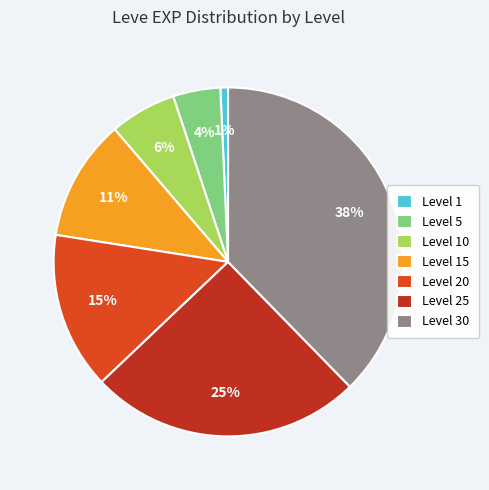

Which category has the smallest portion of the pie?

Level 1